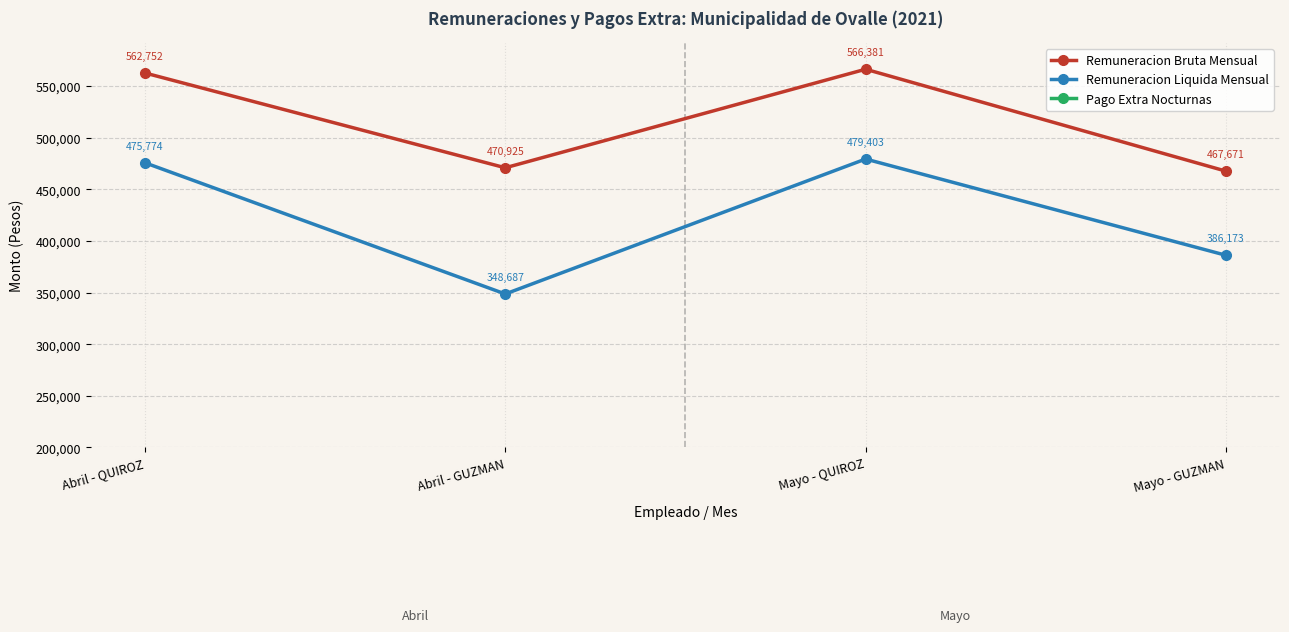

Reading left to right, list all the values displayed in this chart.

Remuneracion Bruta Mensual: 562752	470925	566381	467671
Remuneracion Liquida Mensual: 475774	348687	479403	386173
Pago Extra Nocturnas: 65334	61829	68963	58575